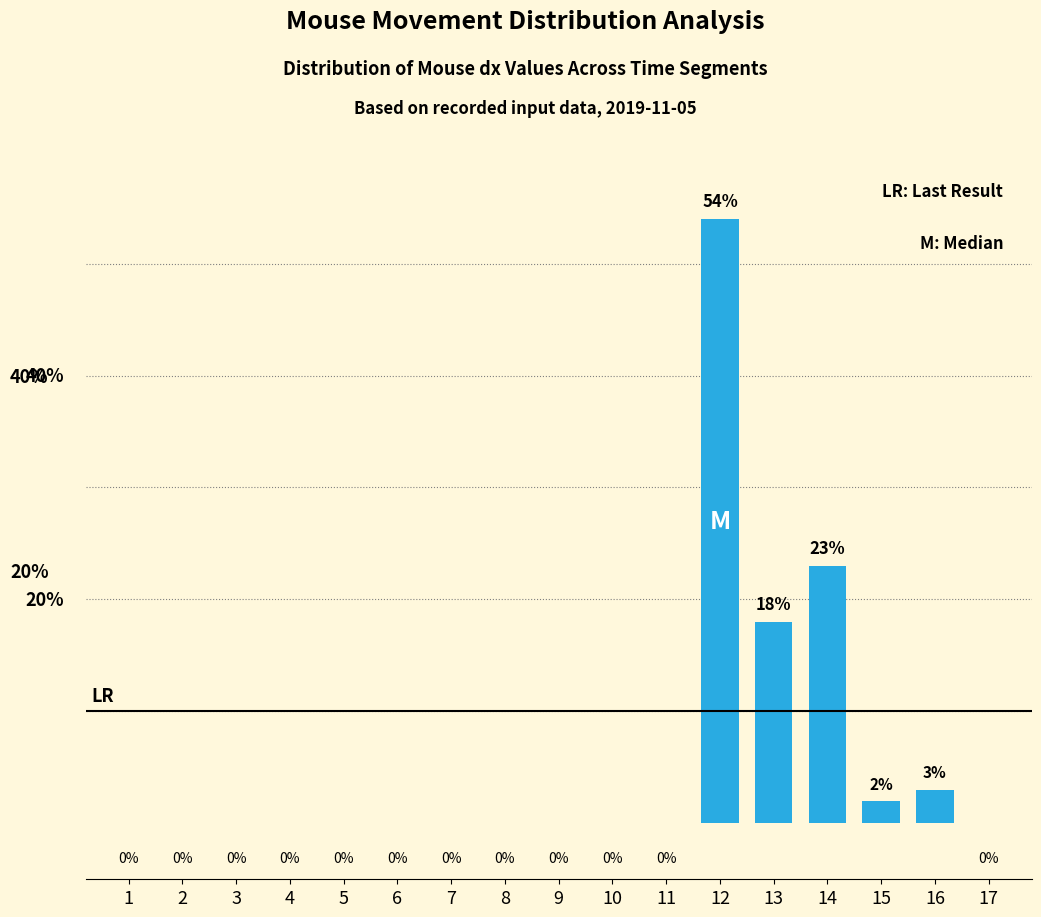

Are the bars horizontal?

No